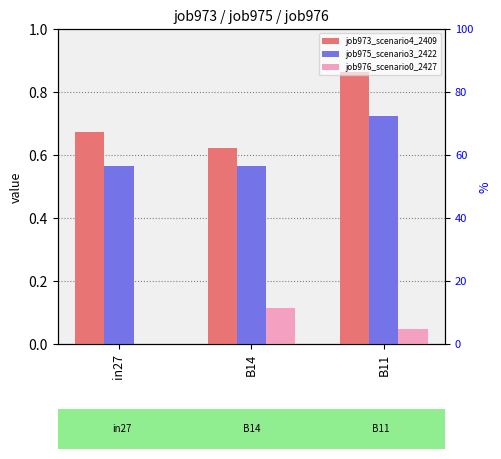

Read the job975_scenario3_2422 value at B11.

0.7